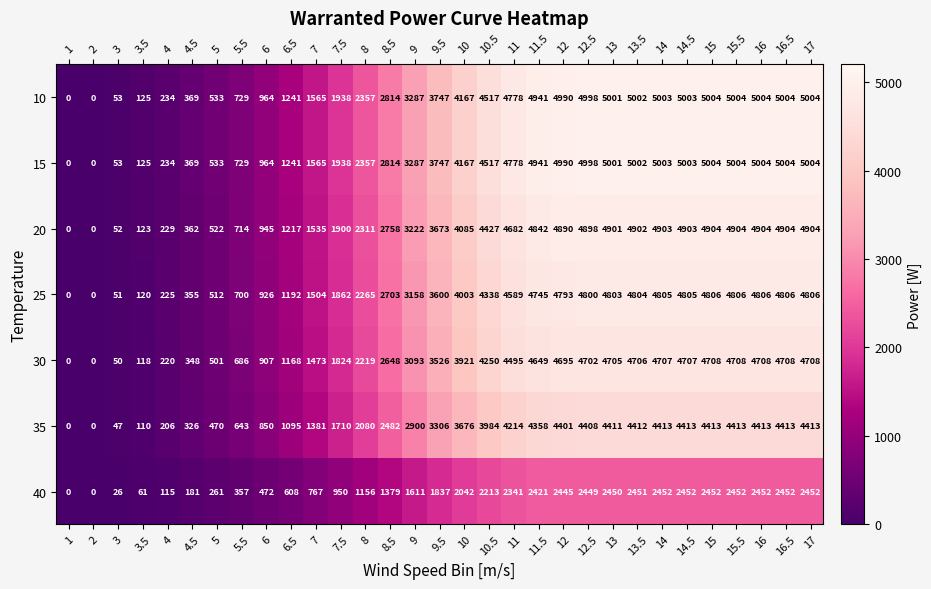

What is the average value of the 20 series?

2952